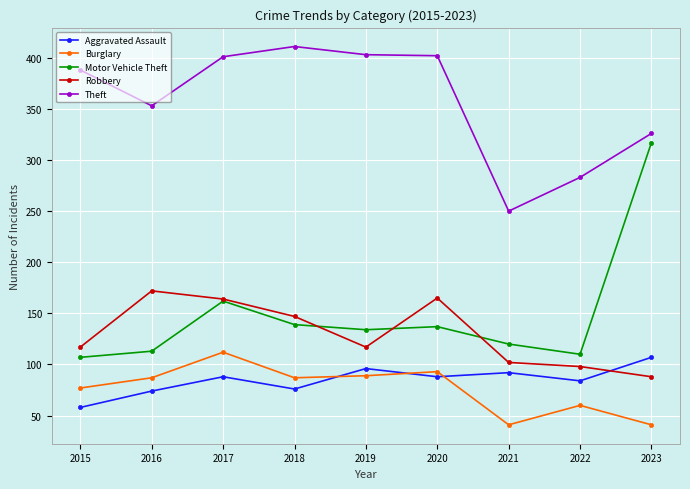

What is the smallest value displayed?

41